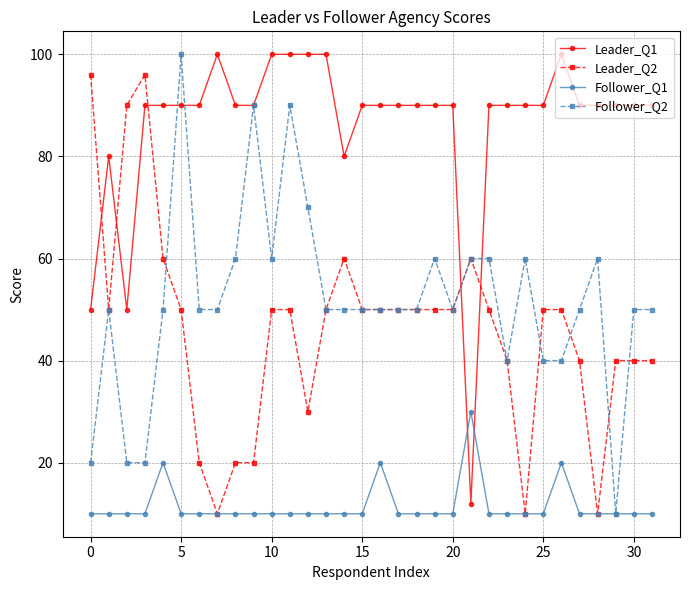

At how many categories does at least one series exceed 62?

31